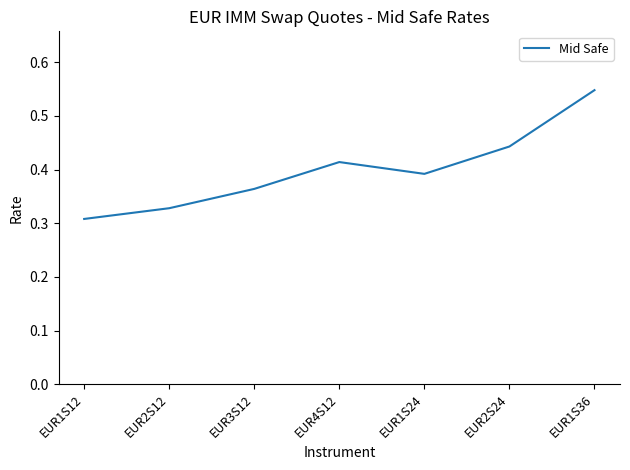

What is the sum of the values at EUR1S12 and EUR1S36?

0.9